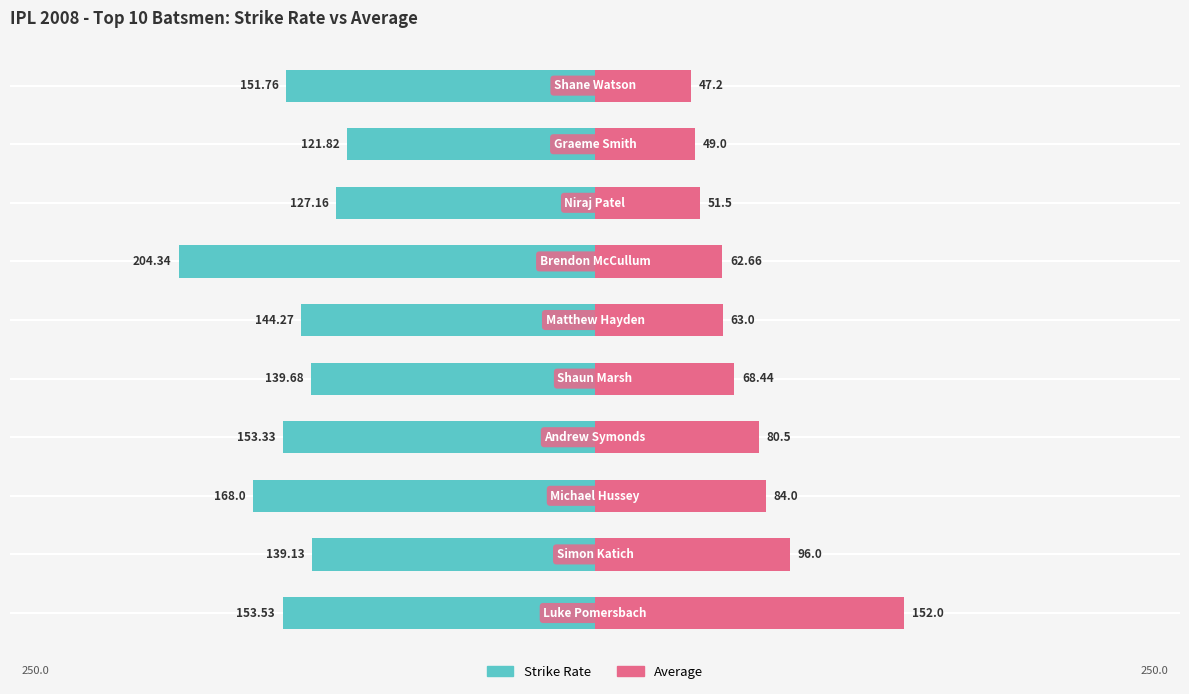

Which series changed the most between 0 and 150?

Strike Rate